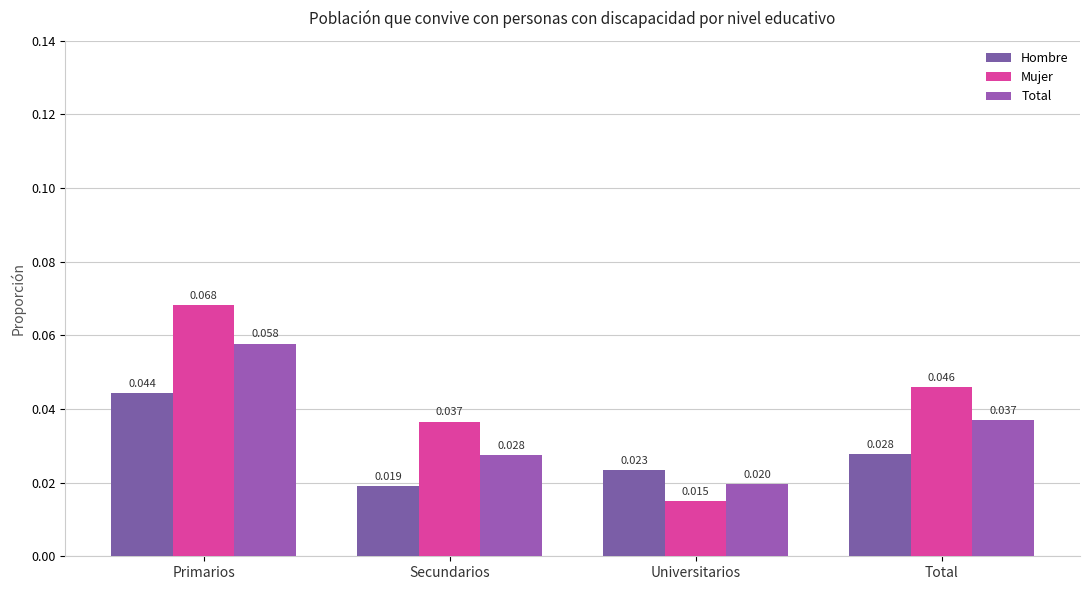

What are all the series names shown in the legend?

Hombre, Mujer, Total